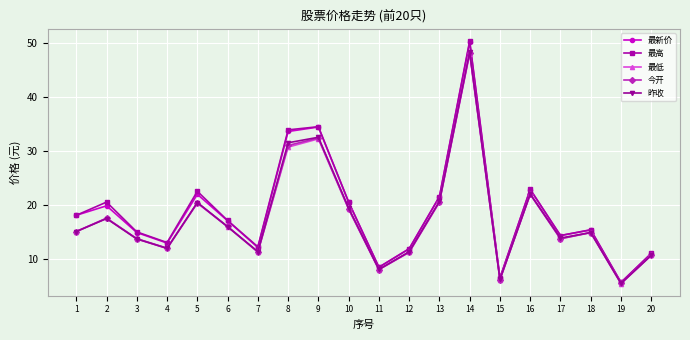

How many categories are shown in the chart?

20